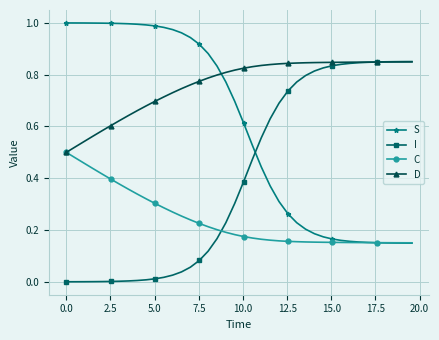

How many lines are shown in the chart?

4